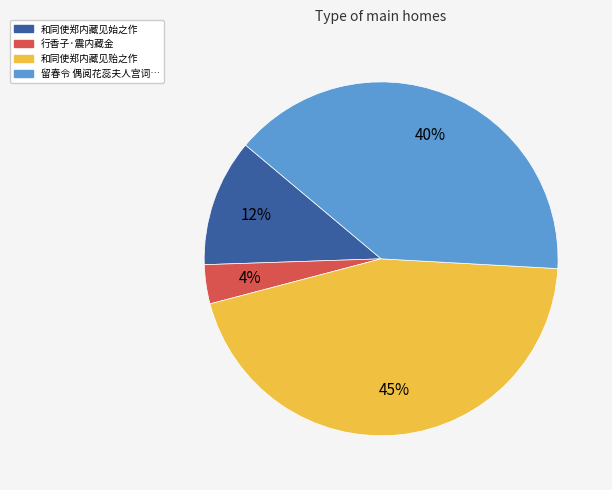

Which category has the smallest portion of the pie?

行香子·震内藏金